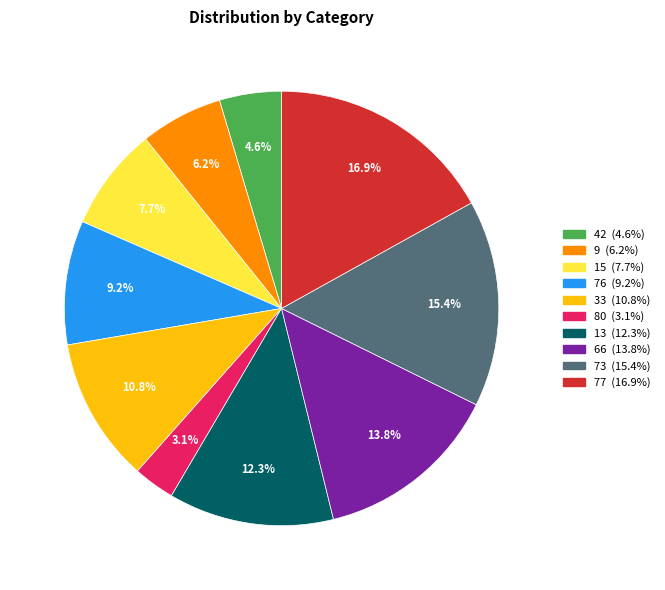

Is there a majority slice in this chart?

No